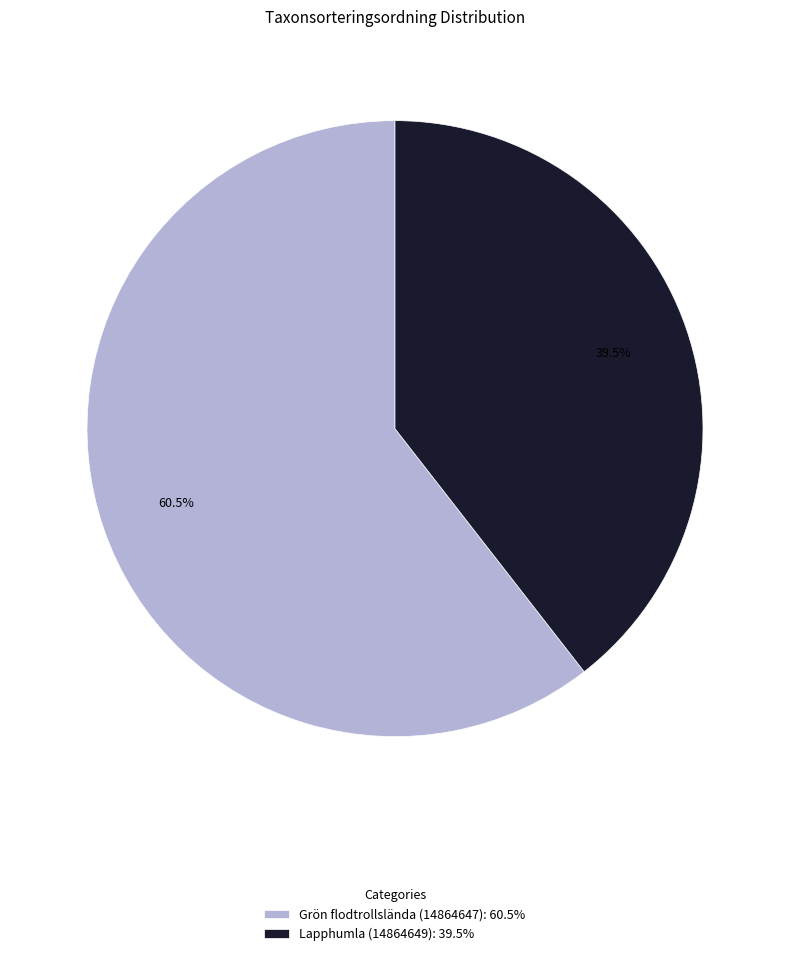

To the nearest percent, what is the difference between the largest and smallest slice percentages?

21%